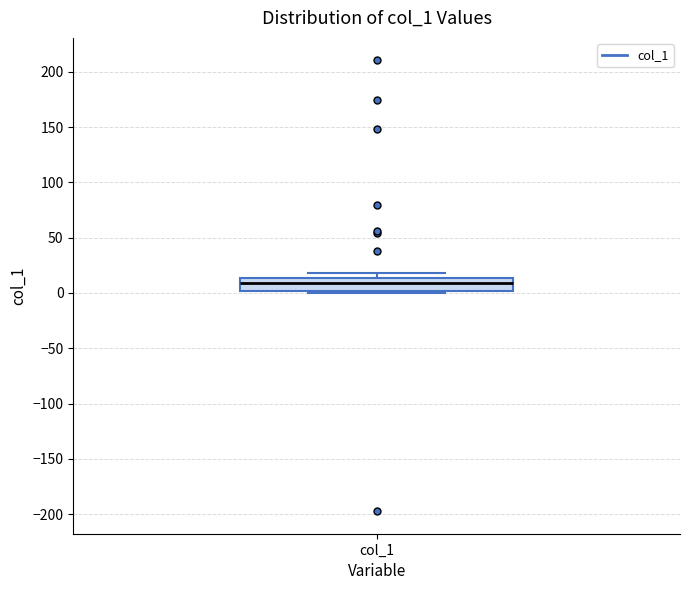

Where is the lower edge of the box for col_1 on the y-axis? The values are not printed on the chart, so give them approximately, as read against the axis.

0